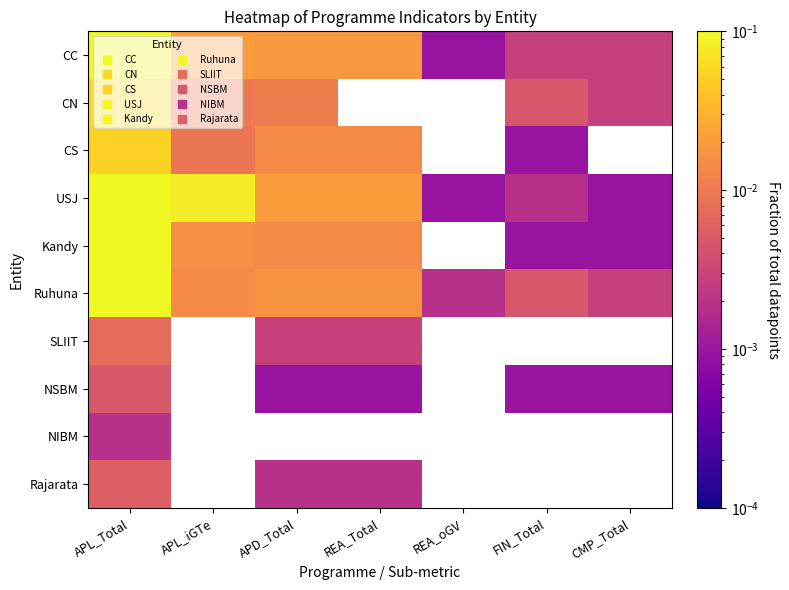

Which label corresponds to the smallest value in the chart?

REA_oGV